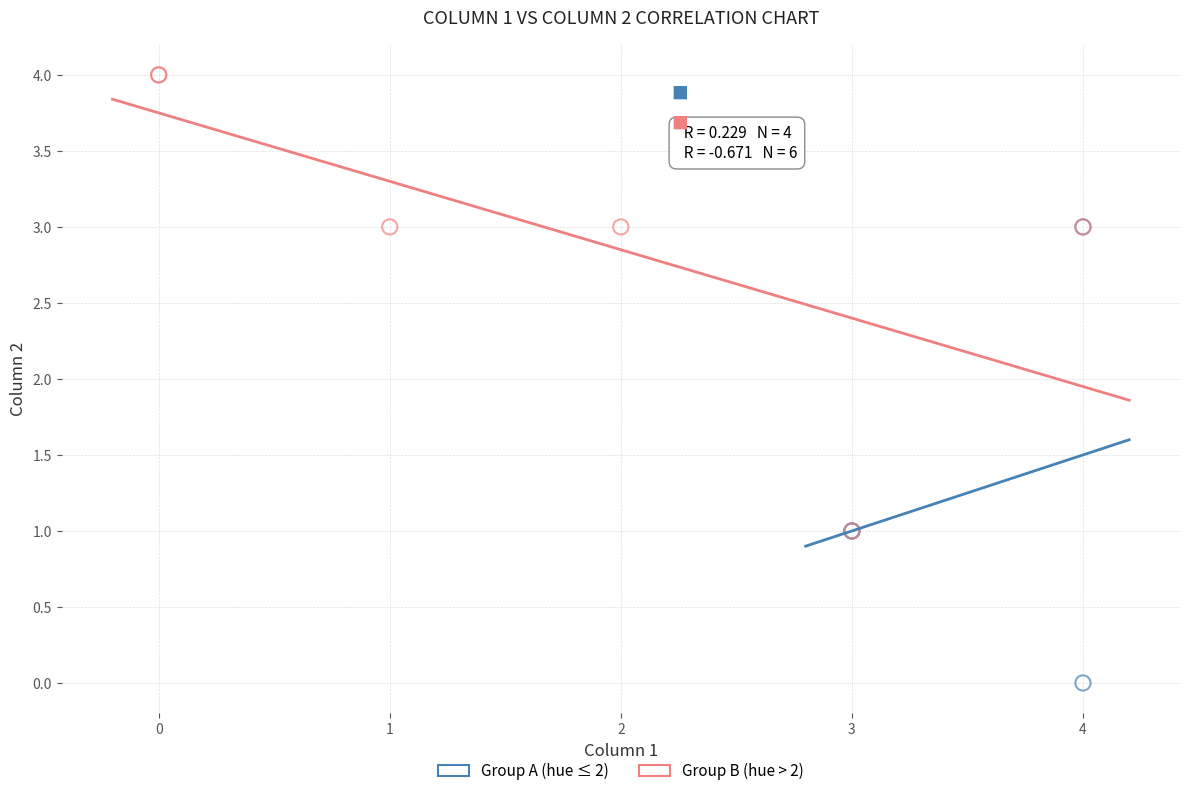

Which series reaches the maximum Y coordinate?

Group B (hue > 2)